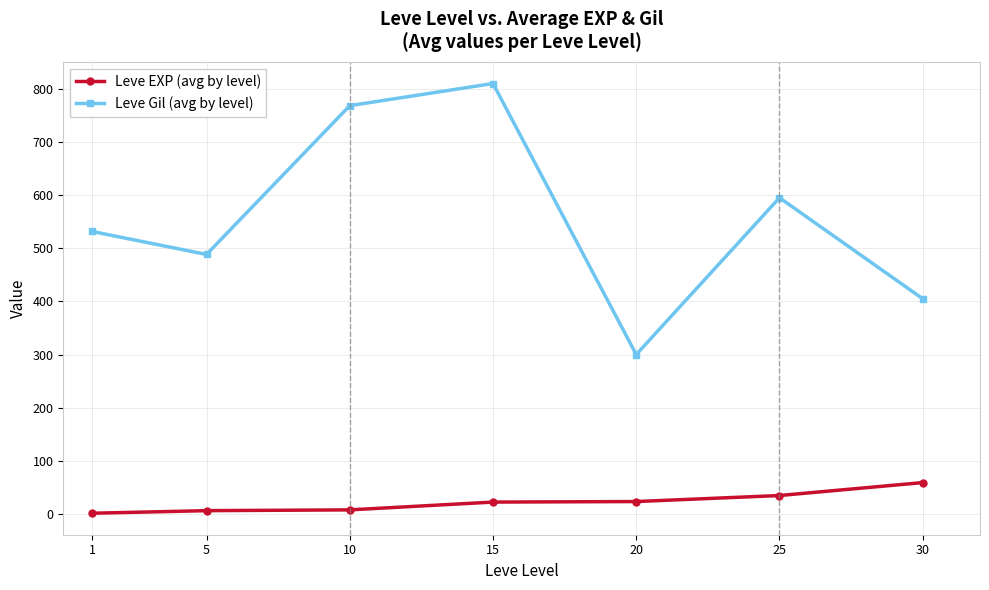

What is the total value across all series at 20?

323.3